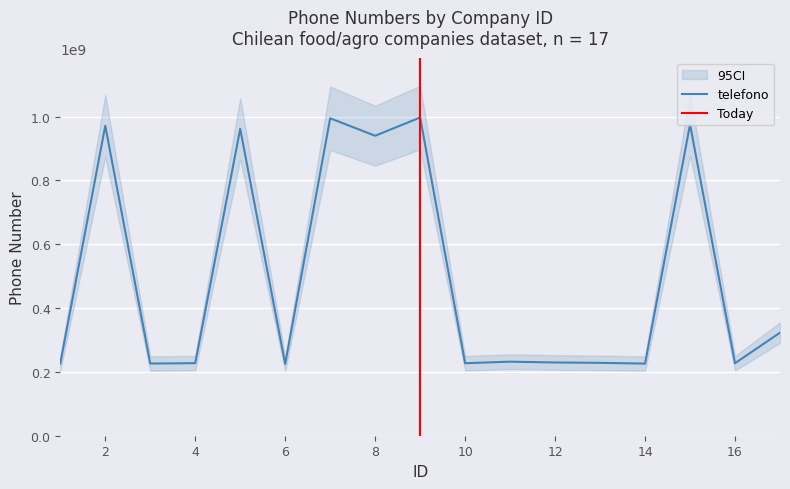

Does the chart display data point markers on the line(s)?

No